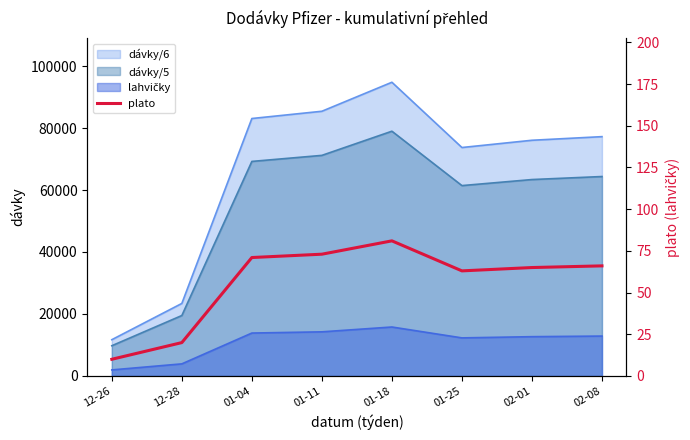

At which category does the data reach its first local peak?

01-18